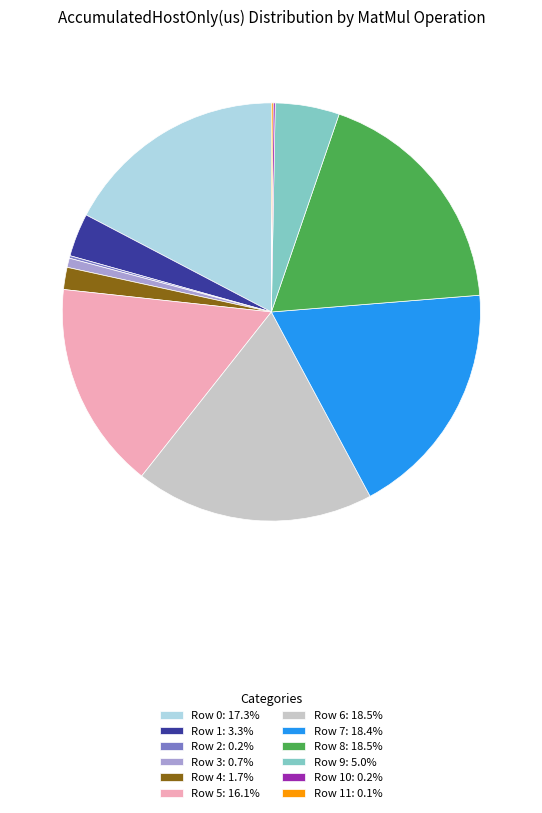

Do Row 8: 18.5% and Row 0: 17.3% together represent more than half of the pie?

No